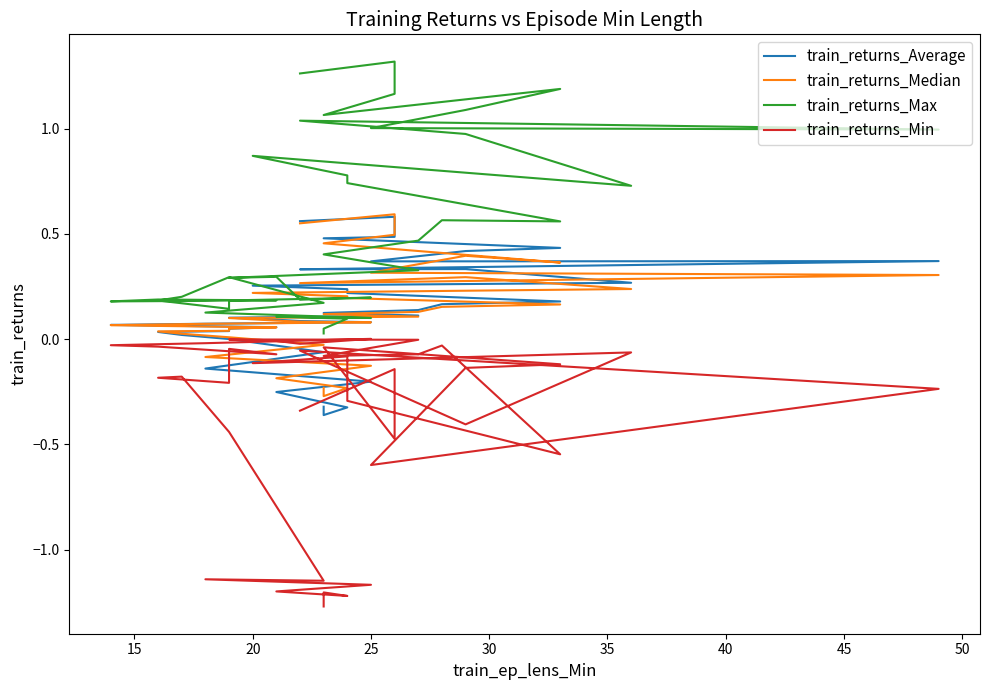

True or false: train_returns_Min has more than 0 interior local peaks.

True